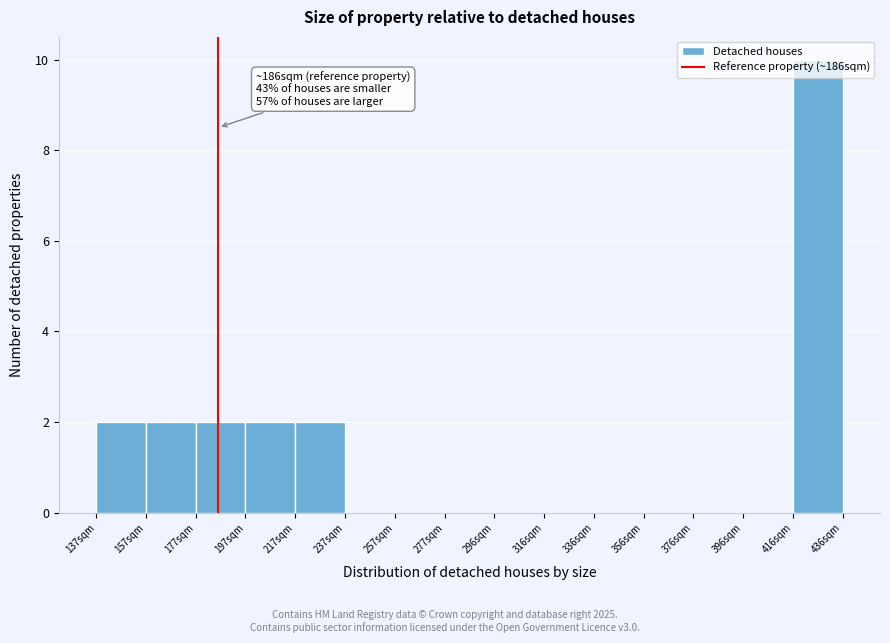

Over which range of the x-axis is the bar tallest?

416 to 436